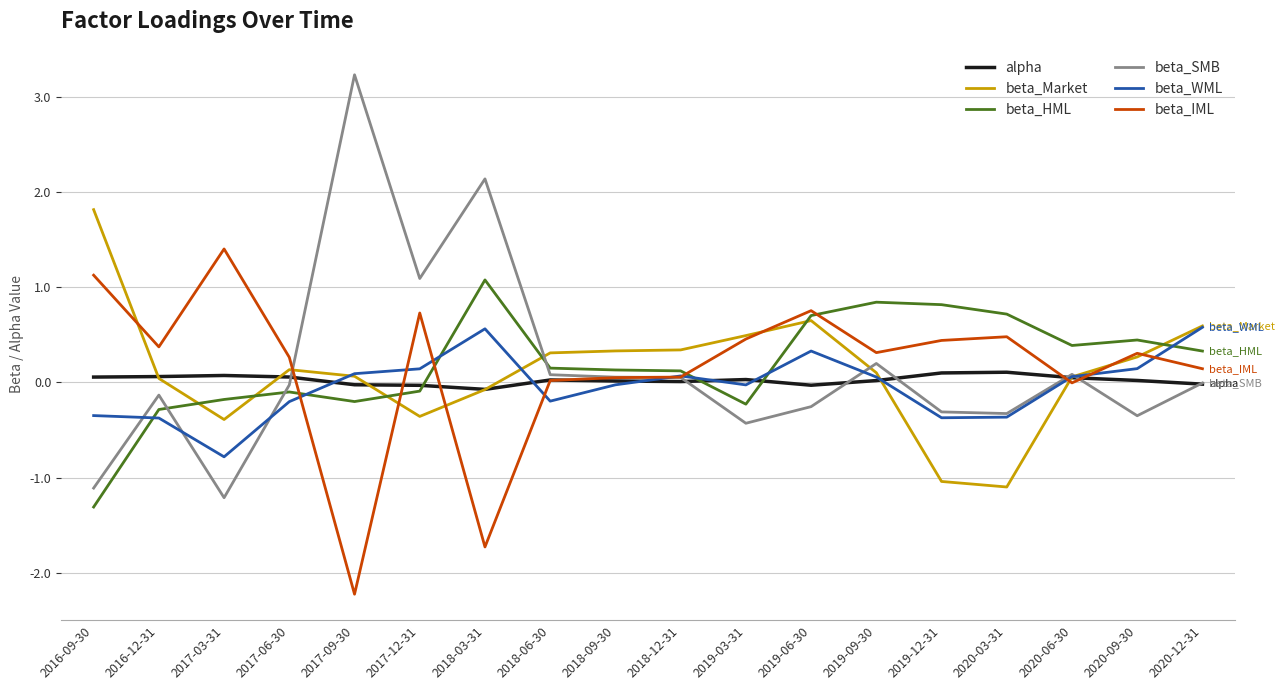

The beta_IML series shows 2.4 at 2017-03-31. True or false?

False